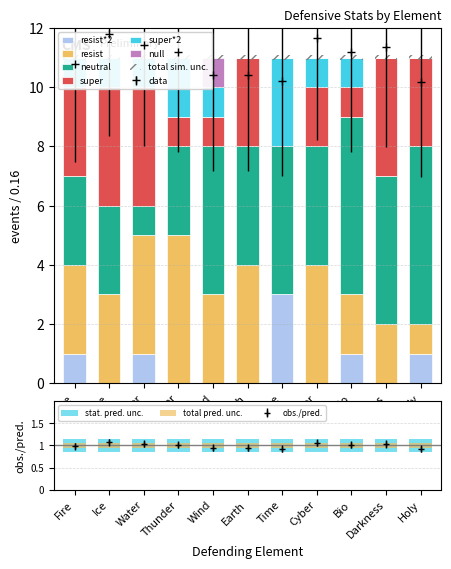

What is the difference between the maximum and second lowest values in the neutral series?

3